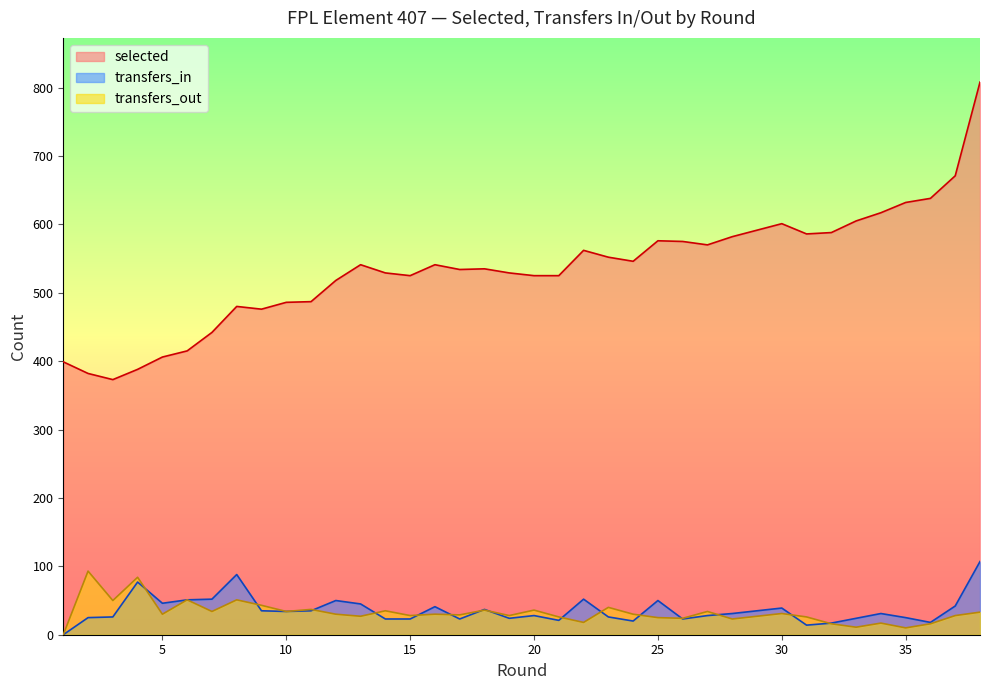

True or false: transfers_in and selected intersect in this chart.

False